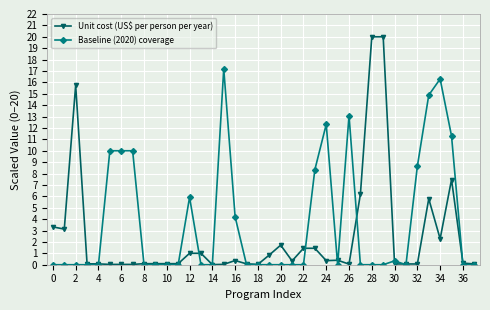

Which series has the largest range (max minus min)?

Unit cost (US$ per person per year)